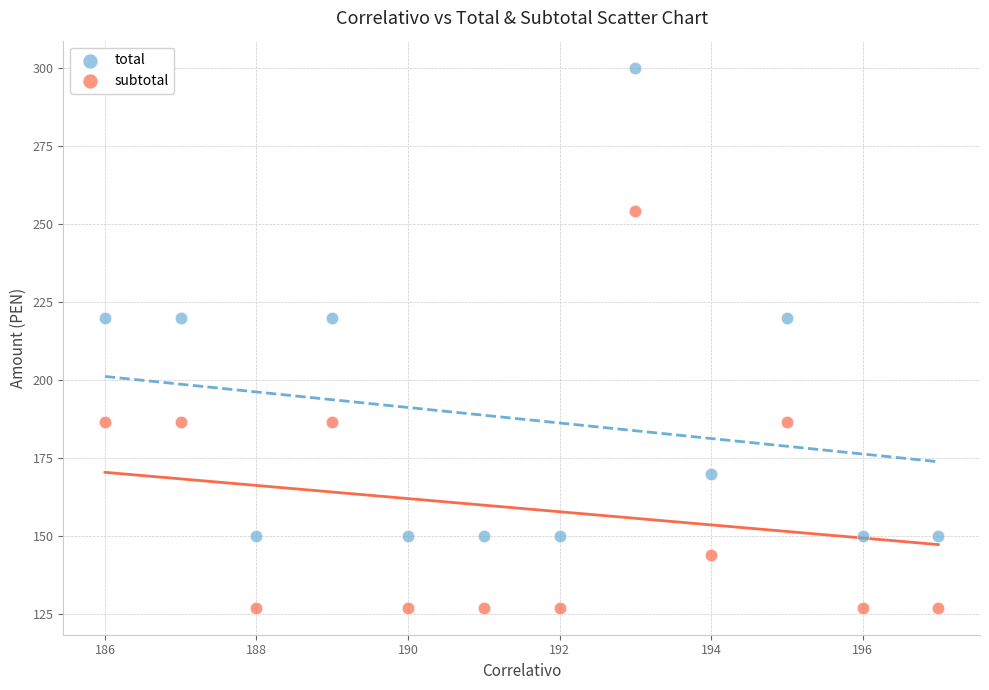

Across all data points, what is the range of X values (max minus min)?

11.0